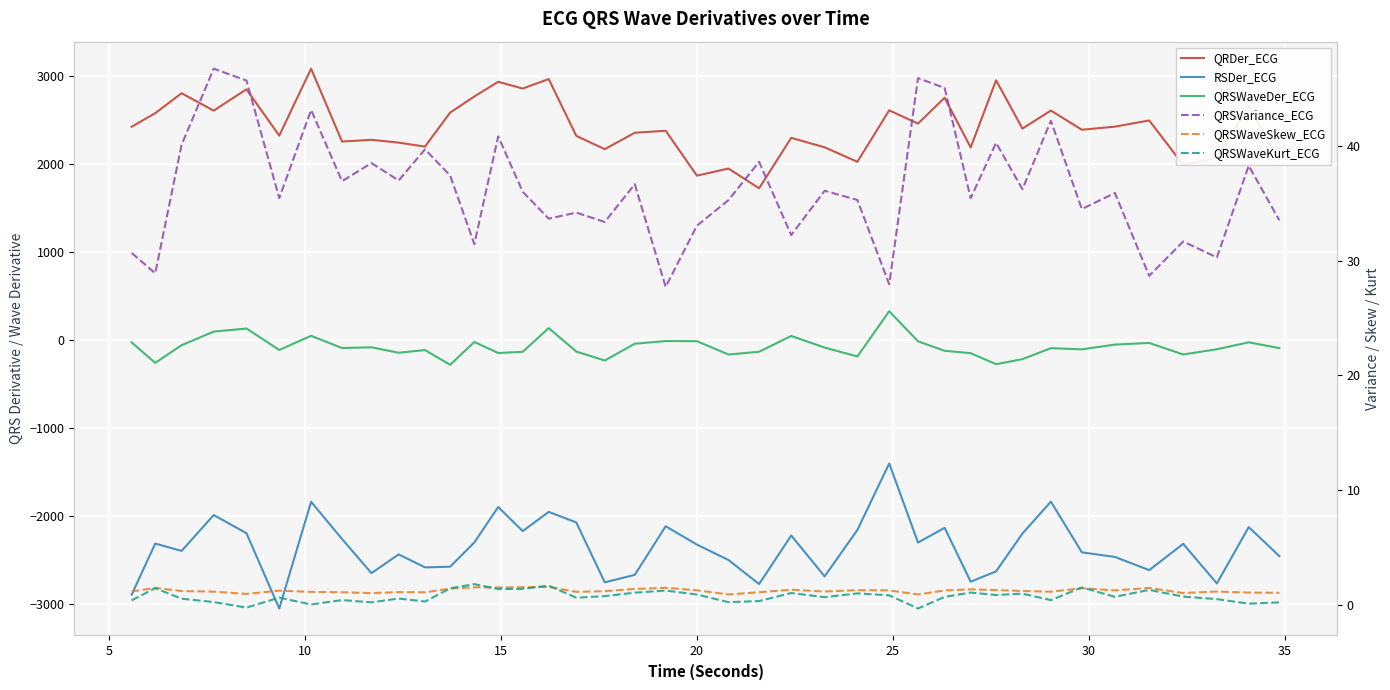

True or false: QRSWaveKurt_ECG and QRSVariance_ECG intersect in this chart.

False